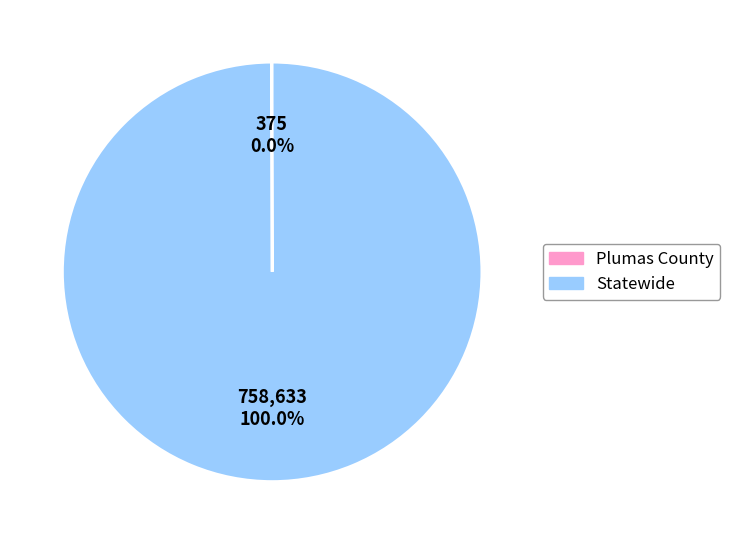

What is the largest slice in the pie chart?

Statewide